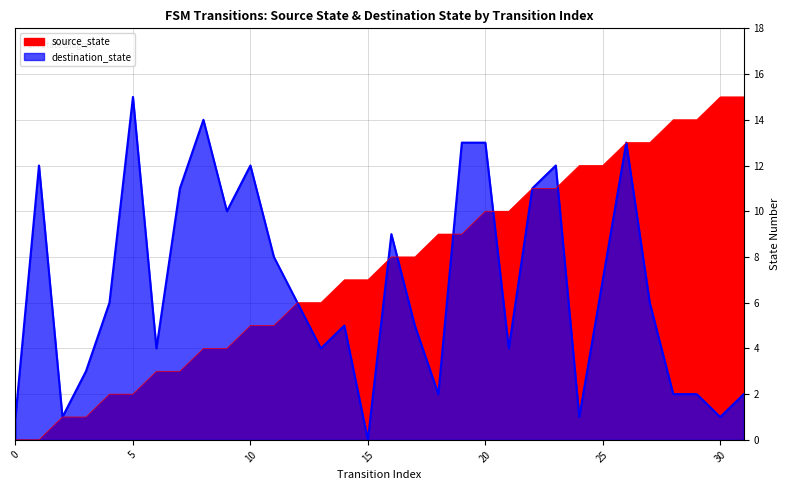

The source_state series shows 12 at 17. True or false?

False